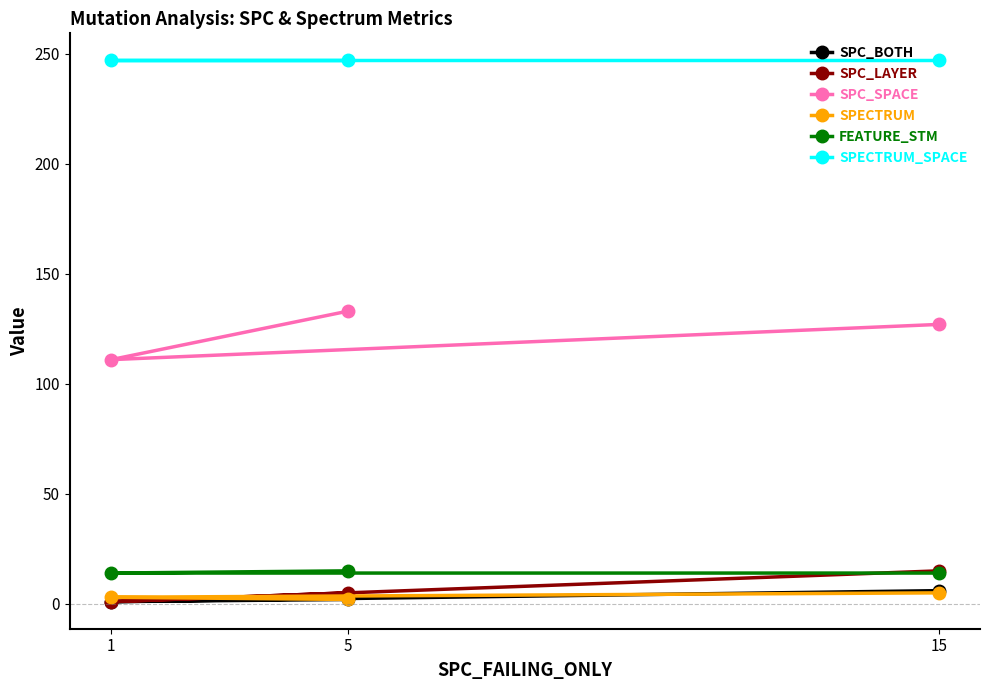

Which has a higher value, 1 or 5?

5